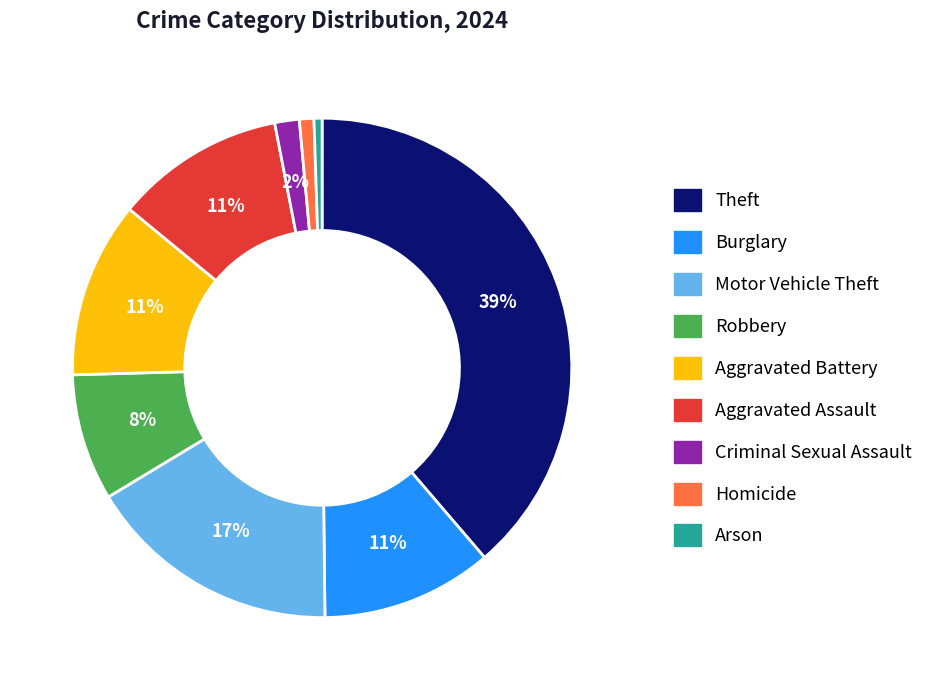

How many segments does this pie chart have?

9